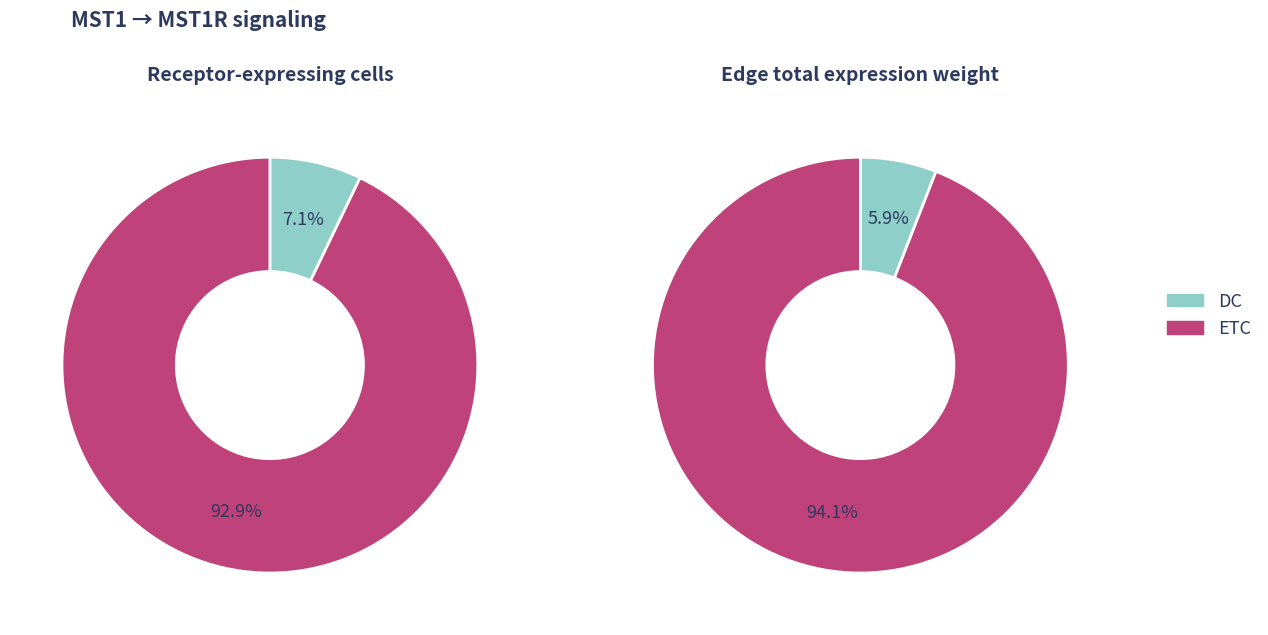

What percentage is the DC slice, to the nearest percent?

7%